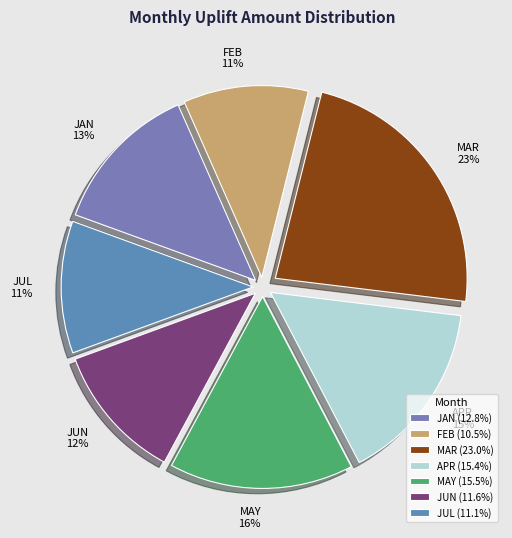

To the nearest percent, what percentage of the pie is JUL?

11%